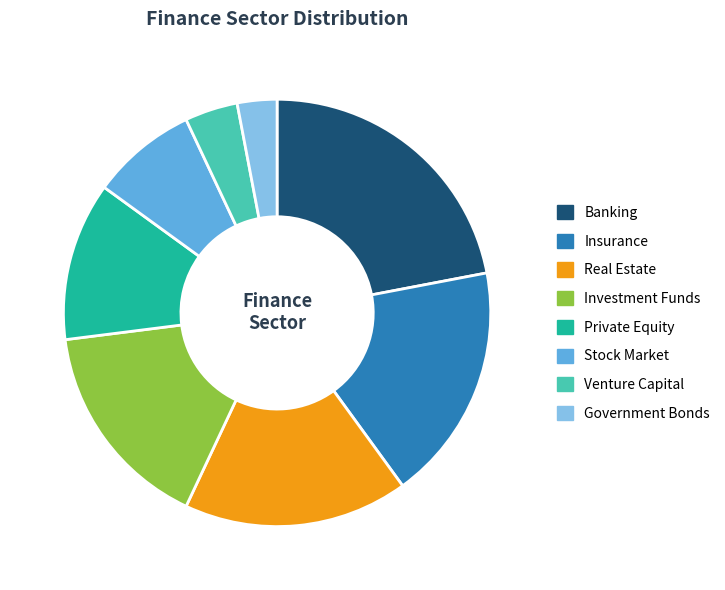

Between Private Equity and Stock Market, which is larger?

Private Equity